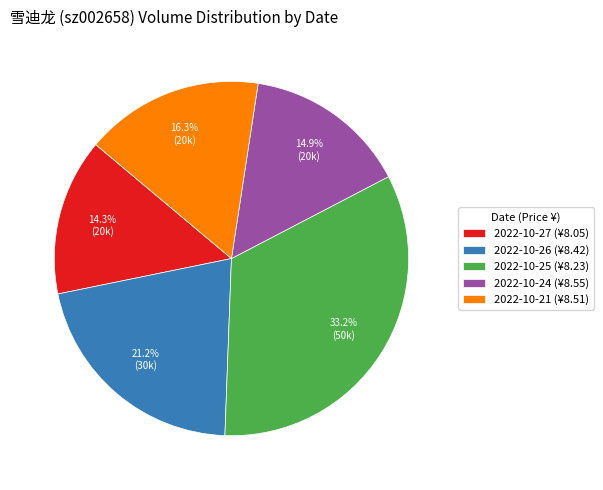

Does 2022-10-26 account for over 50% of the chart?

No